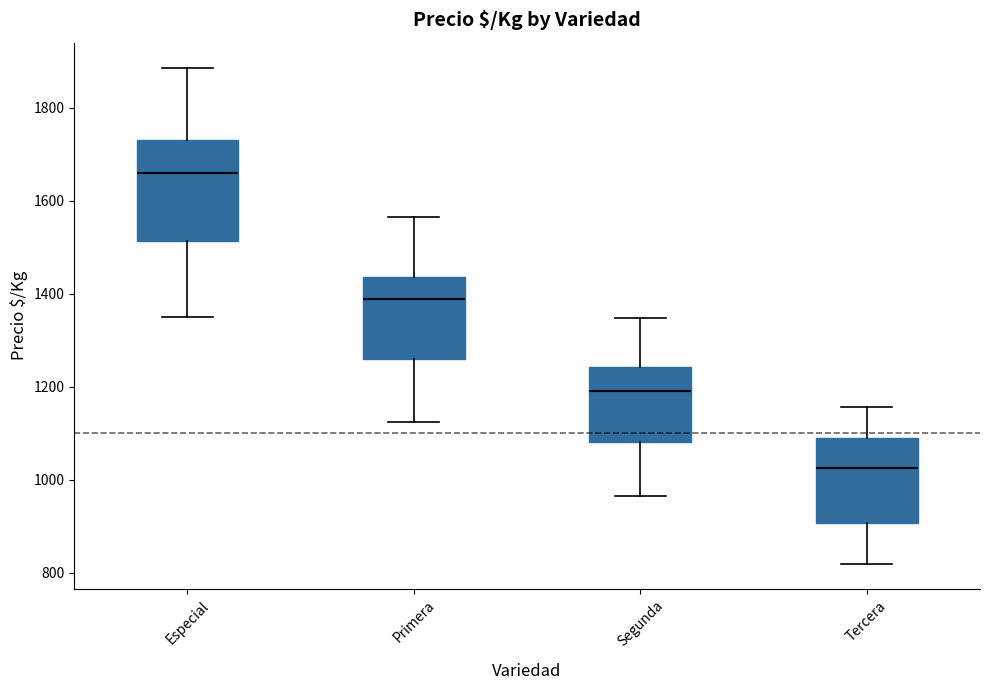

Comparing the boxes themselves (not the whiskers), which one is the tallest?

Especial